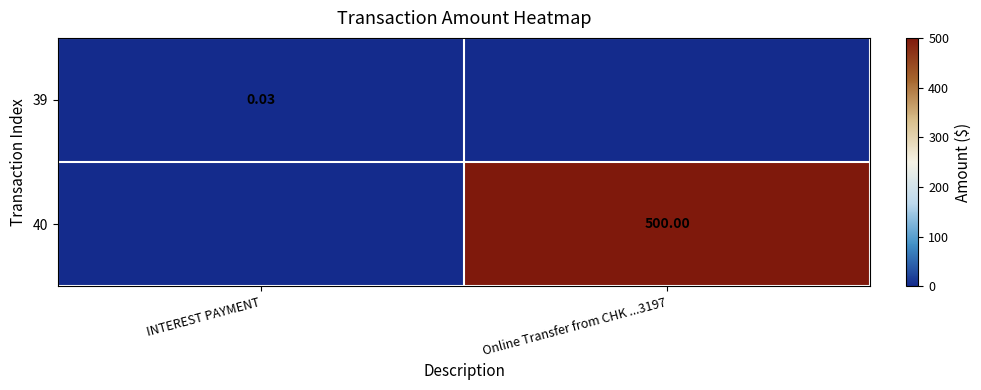

Is the value of 39 at INTEREST PAYMENT greater than the value of 40 at Online Transfer from CHK ...3197?

No